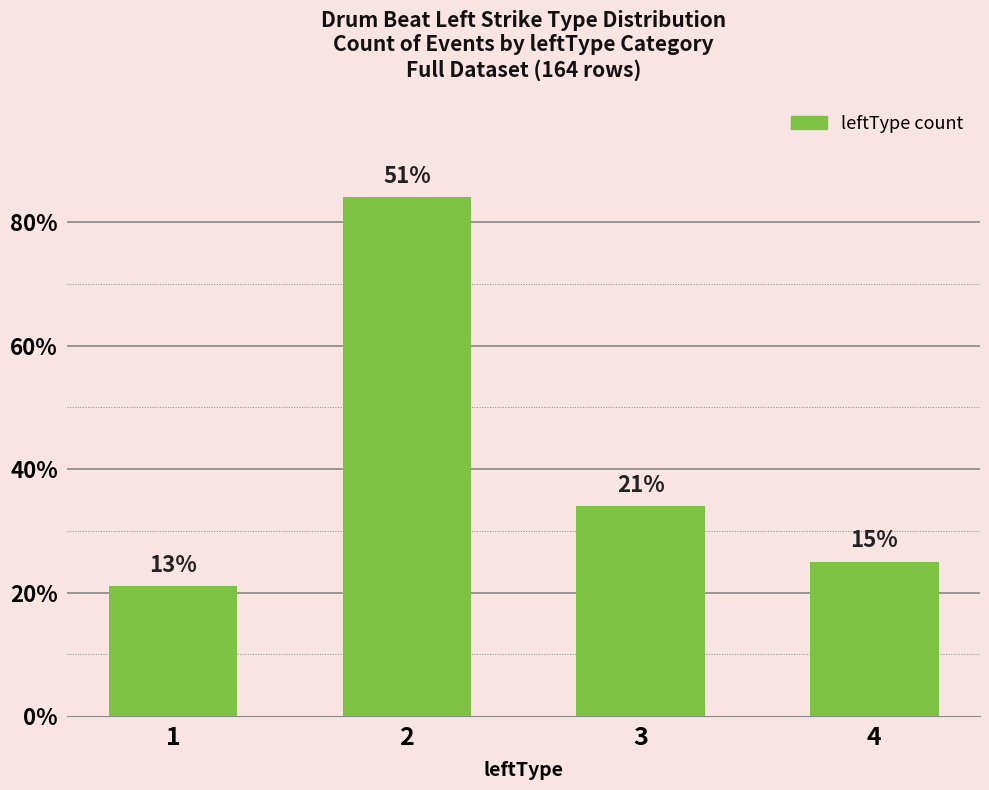

What is the difference between the maximum and minimum values?

63